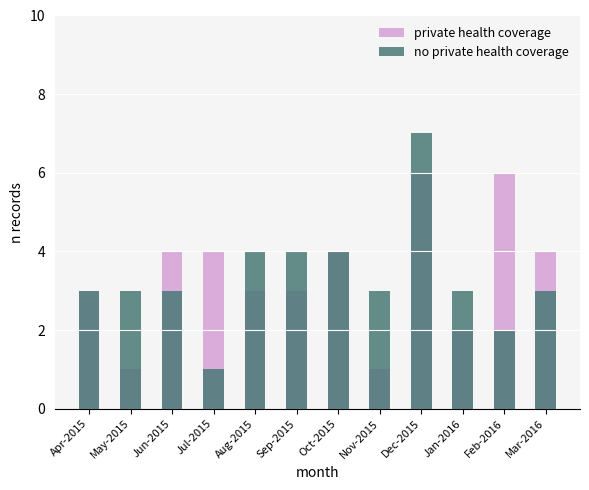

Is it true that private health coverage equals 4 at Aug-2015?

False